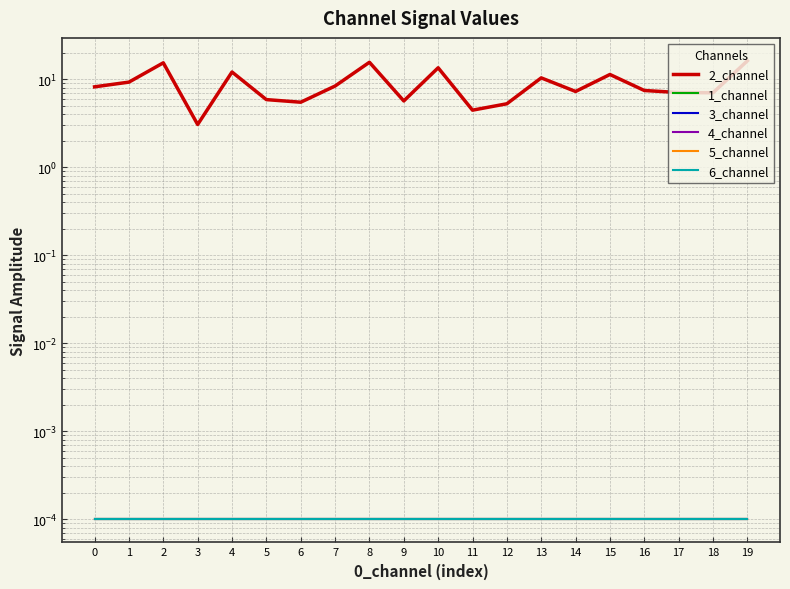

True or false: 2_channel has more than 0 interior local peaks.

True